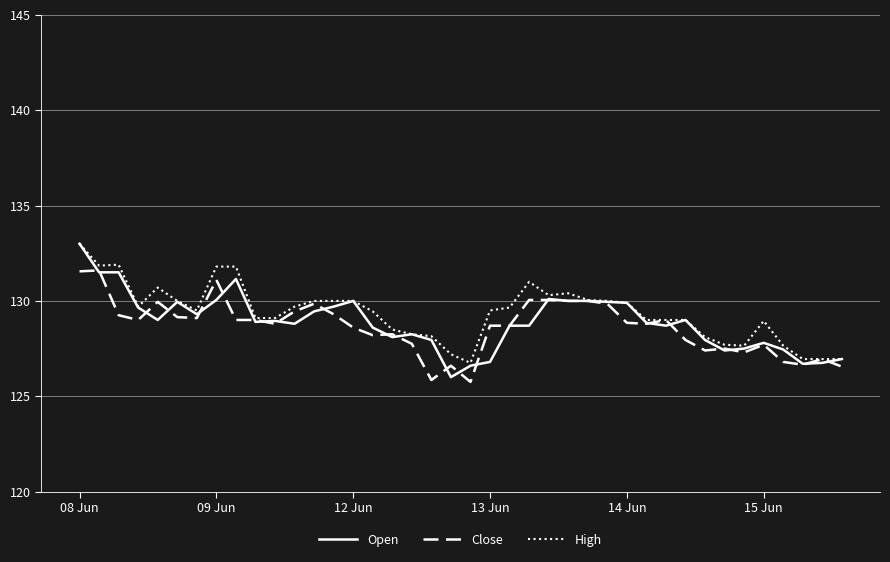

What is the minimum value for Close?

125.8